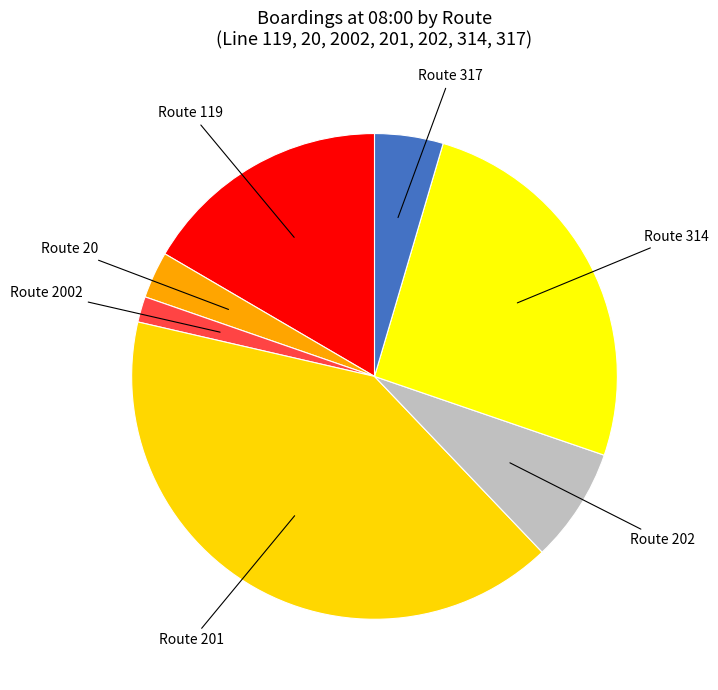

How many segments does this pie chart have?

7